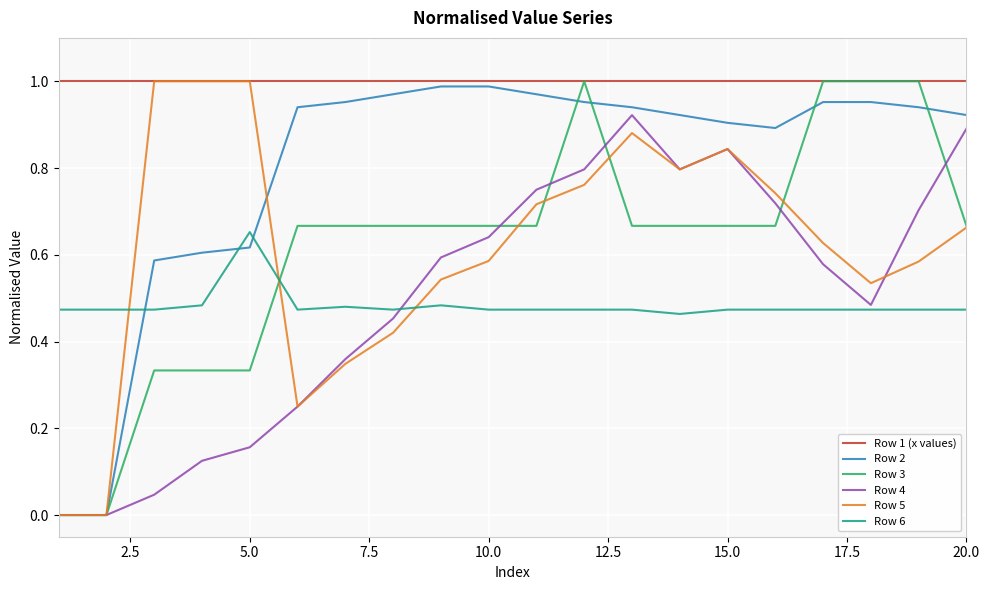

True or false: Row 1 (x values) and Row 6 cross at least once.

False